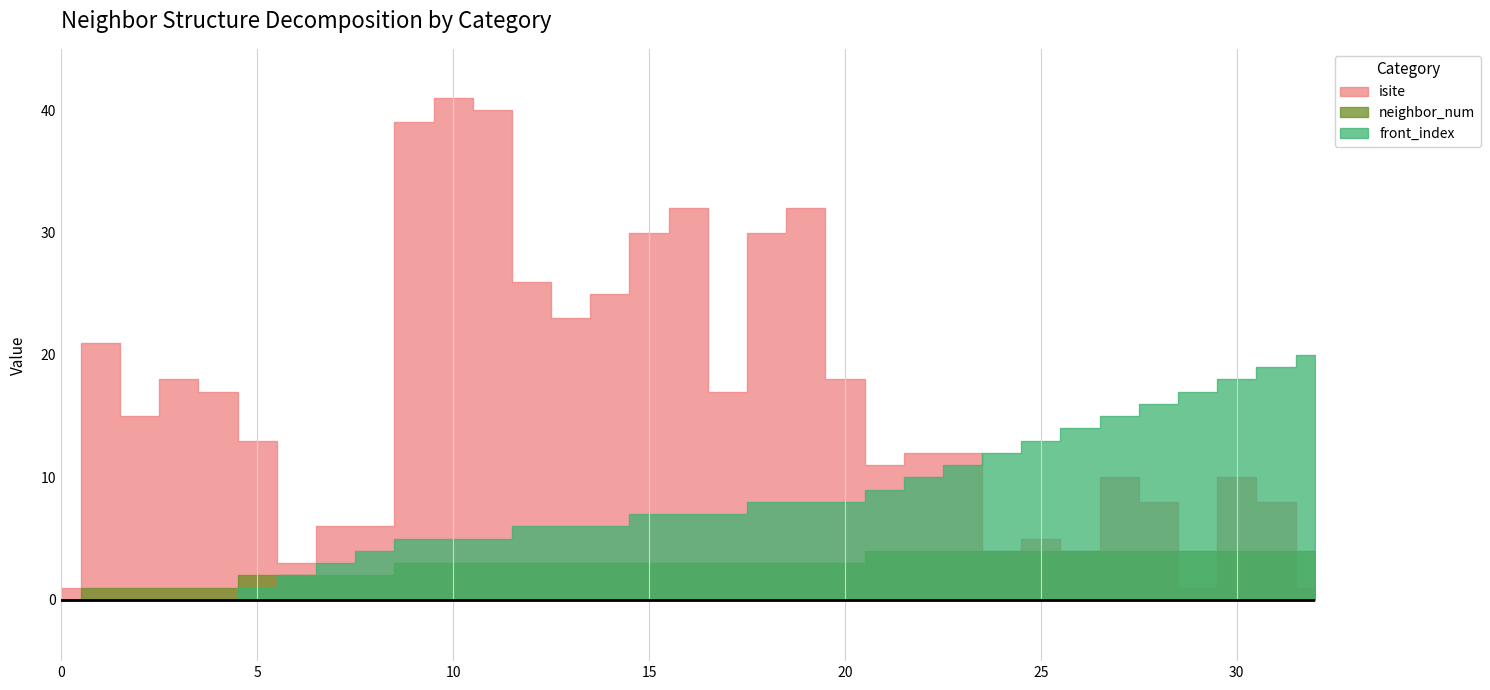

Reading right to left, transcribe all the data shown in this chart.

isite: 32=1	31=8	30=10	29=1	28=8	27=10	26=4	25=5	24=4	23=12	22=12	21=11	20=18	19=32	18=30	17=17	16=32	15=30	14=25	13=23	12=26	11=40	10=41	9=39	8=6	7=6	6=3	5=13	4=17	3=18	2=15	1=21	0=1
neighbor_num: 32=4	31=4	30=4	29=4	28=4	27=4	26=4	25=4	24=4	23=4	22=4	21=4	20=3	19=3	18=3	17=3	16=3	15=3	14=3	13=3	12=3	11=3	10=3	9=3	8=2	7=2	6=2	5=2	4=1	3=1	2=1	1=1	0=0
front_index: 32=20	31=19	30=18	29=17	28=16	27=15	26=14	25=13	24=12	23=11	22=10	21=9	20=8	19=8	18=8	17=7	16=7	15=7	14=6	13=6	12=6	11=5	10=5	9=5	8=4	7=3	6=2	5=1	4=0	3=0	2=0	1=0	0=0